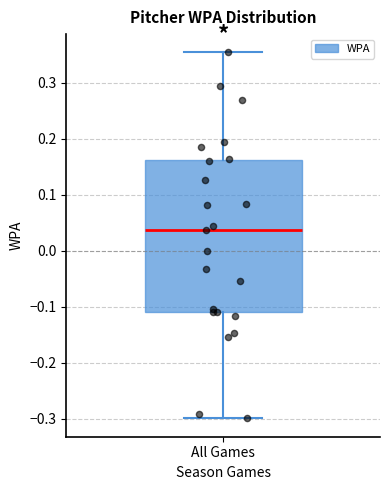

Where is the upper edge of the box for All Games on the y-axis? The values are not printed on the chart, so give them approximately, as read against the axis.

0.16